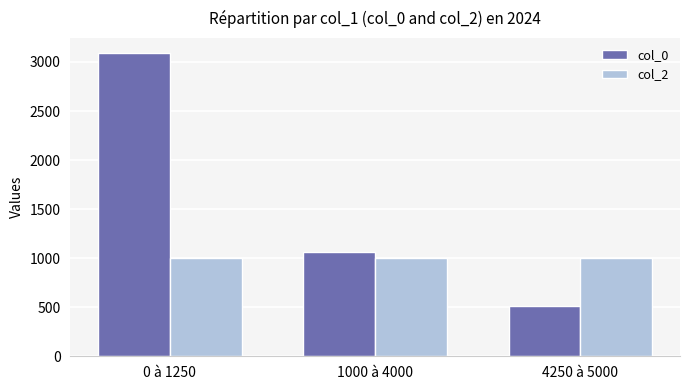

Reading left to right, list all the values displayed in this chart.

col_0: 3090	1063	516
col_2: 1000	1000	1000